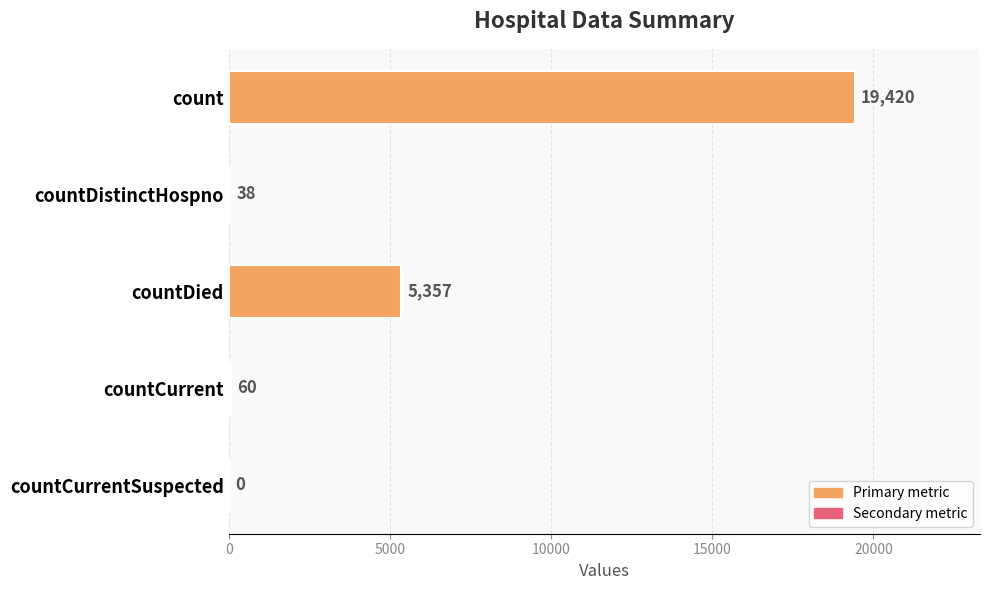

Is it true that the value at countDied is 5357?

True